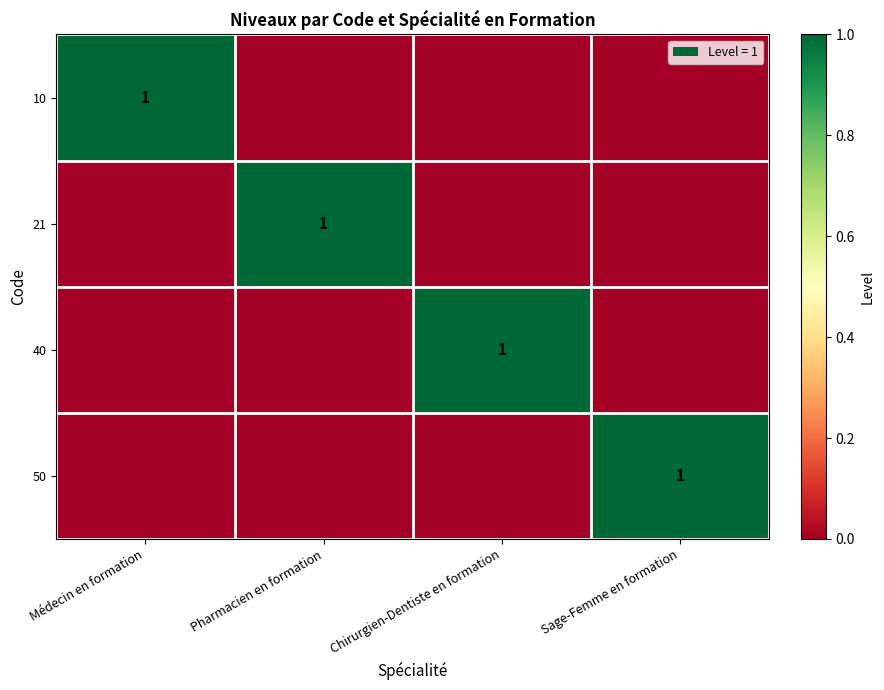

The 50 series shows 1 at Sage-Femme en formation. True or false?

True